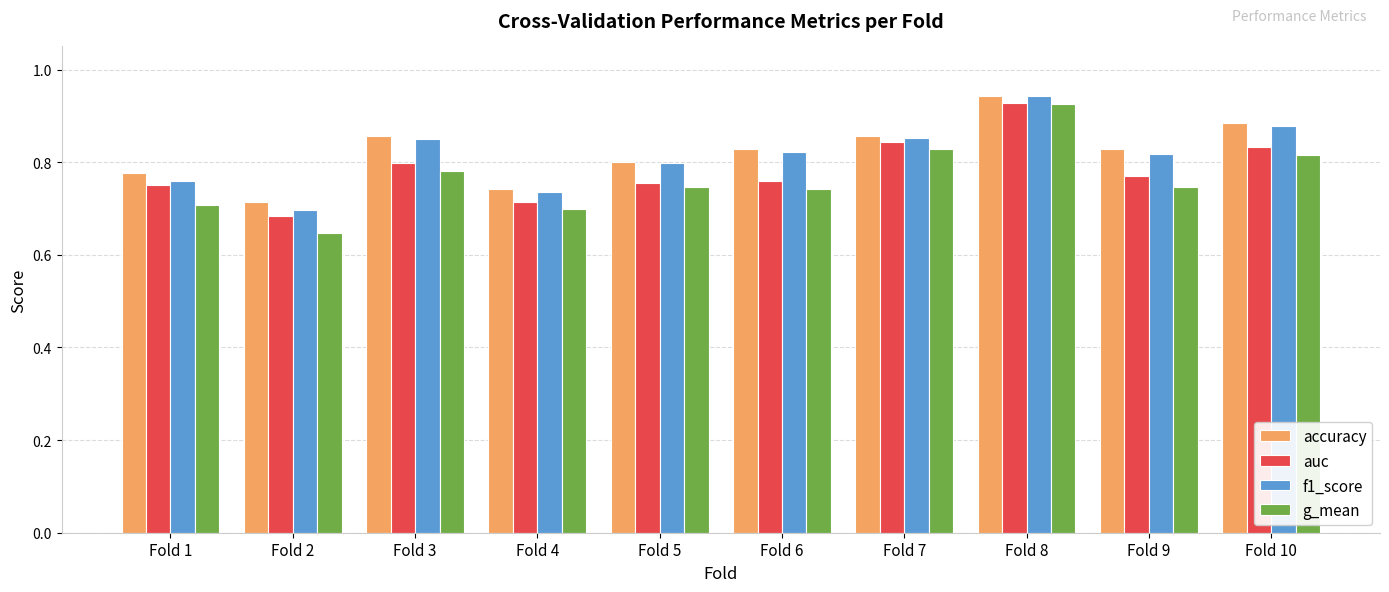

The g_mean series shows 0.8 at Fold 10. True or false?

True